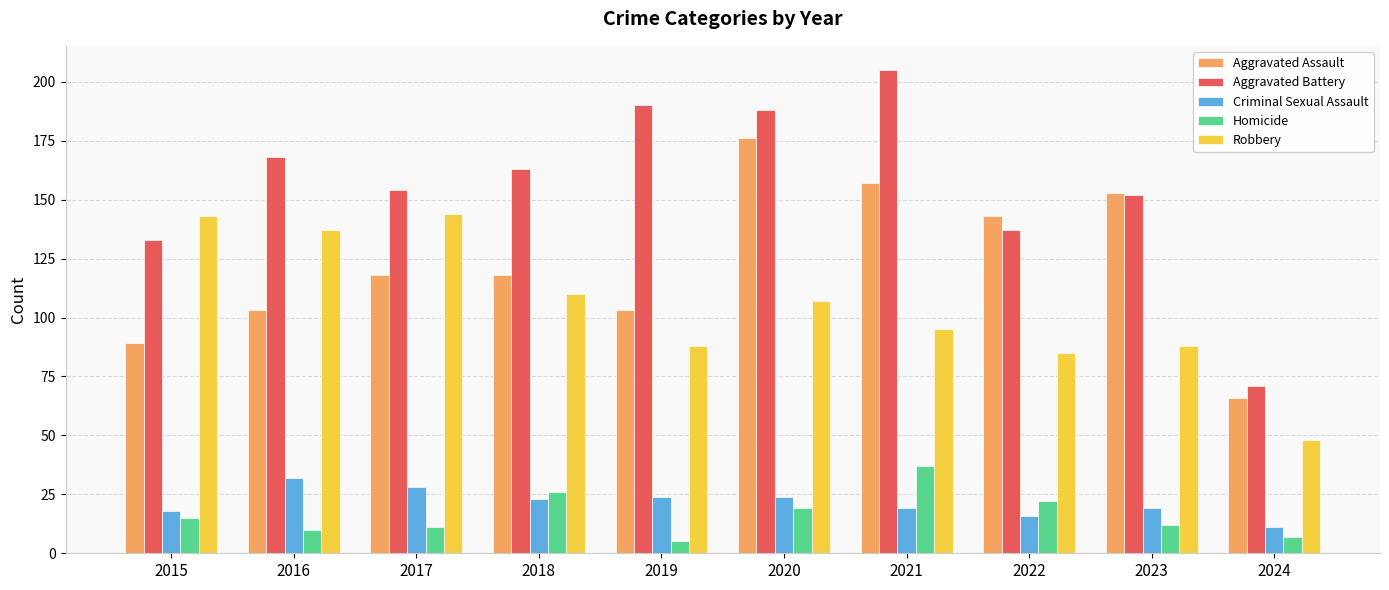

What is the smallest value displayed?

5